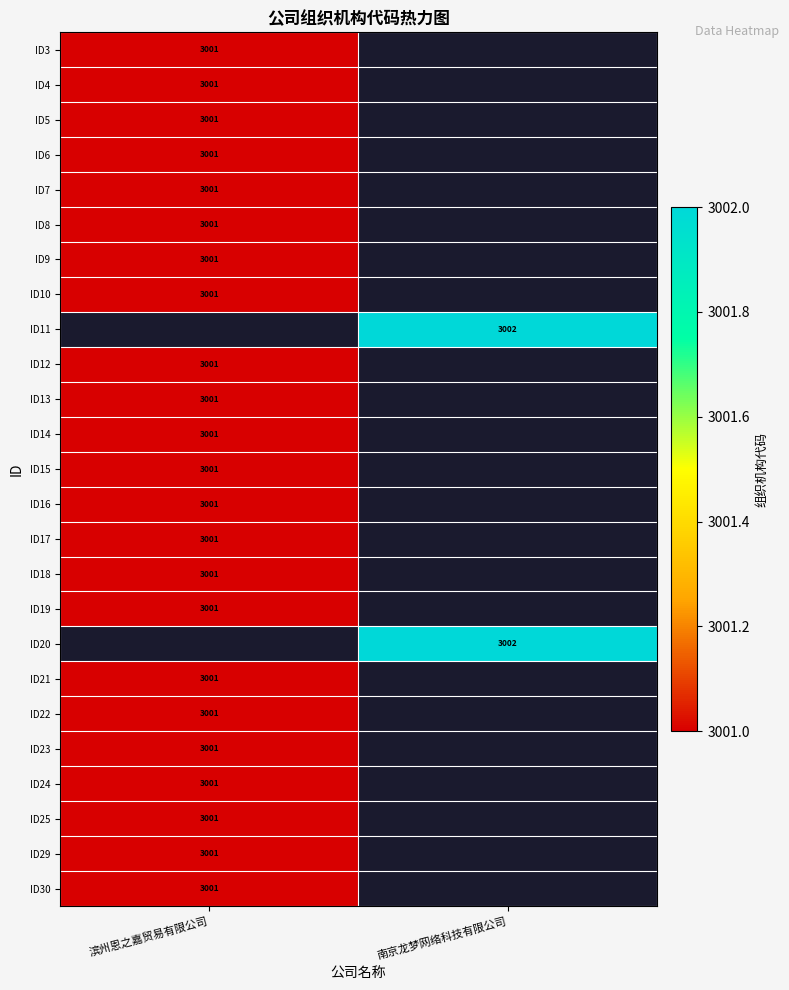

Which has a higher value, 滨州恩之嘉贸易有限公司 or 南京龙梦网络科技有限公司?

南京龙梦网络科技有限公司